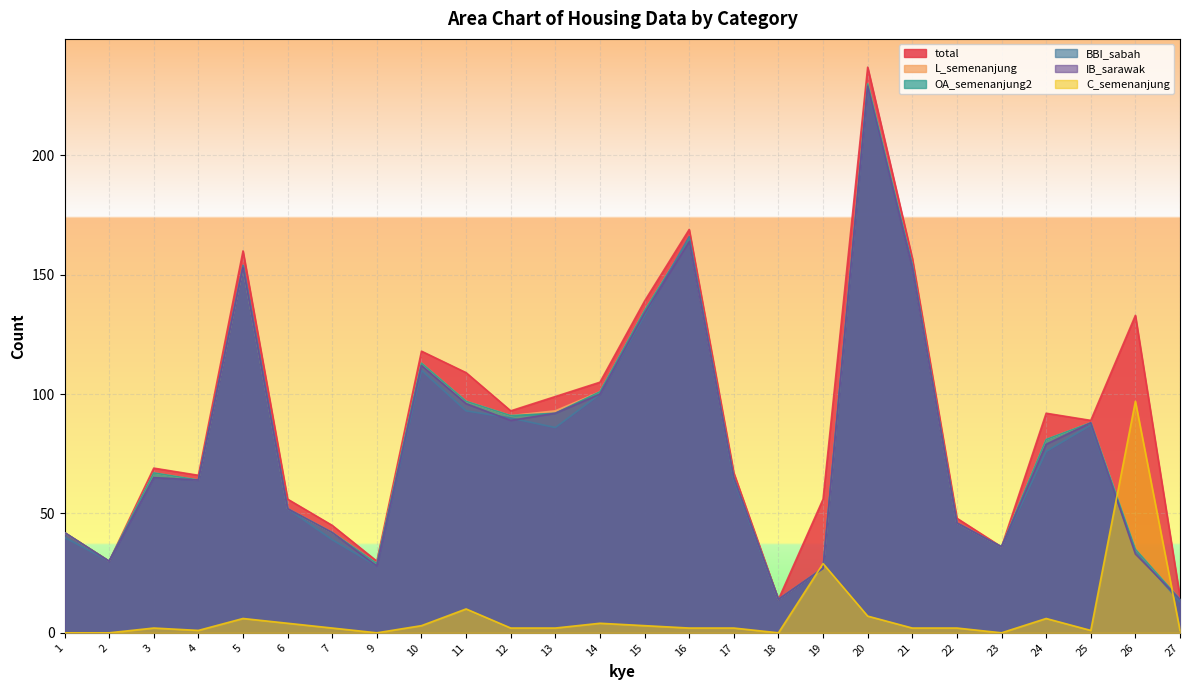

How many series are shown in this chart?

6